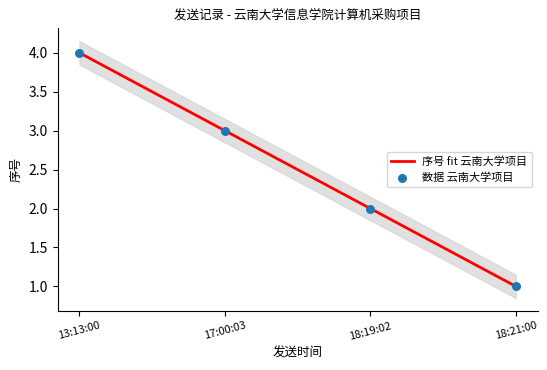

Which series reaches the minimum Y coordinate?

序号 fit 云南大学项目